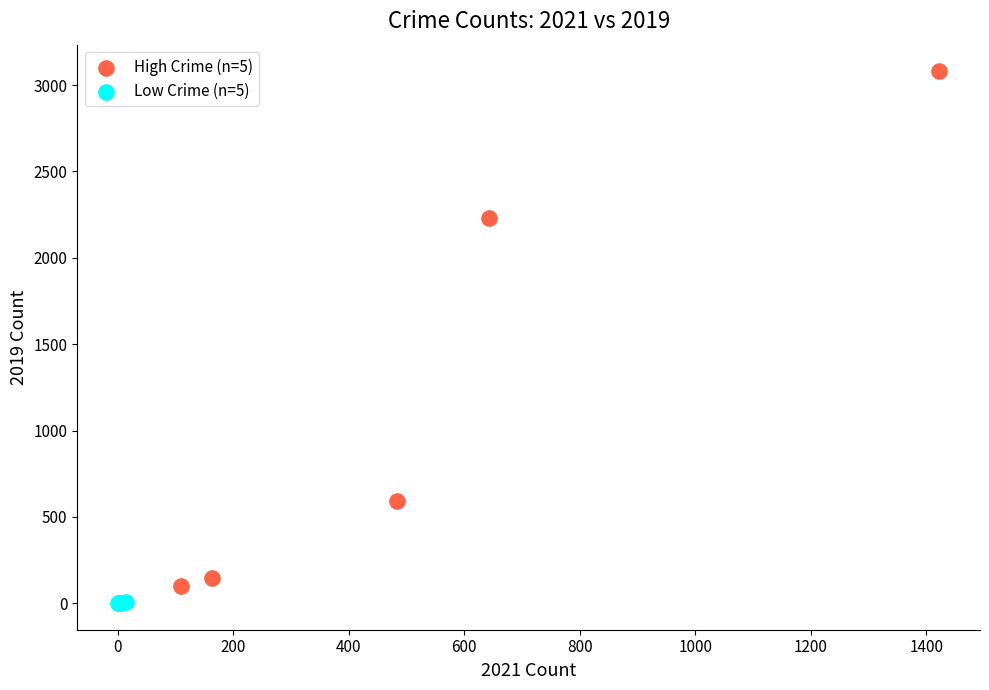

Which series contains the highest Y value?

High Crime (n=5)